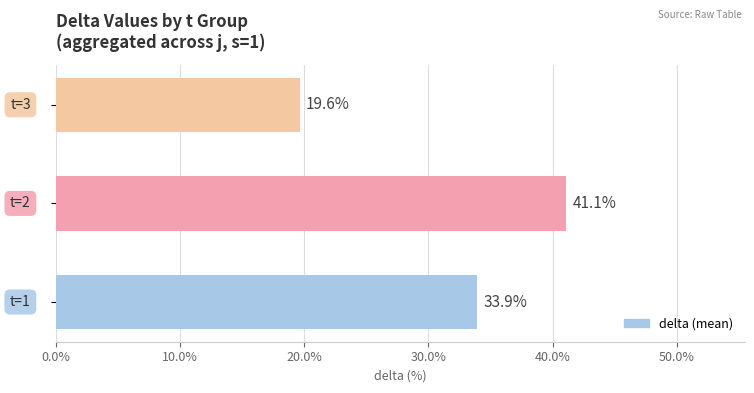

What is the maximum value shown in the chart?

41.1